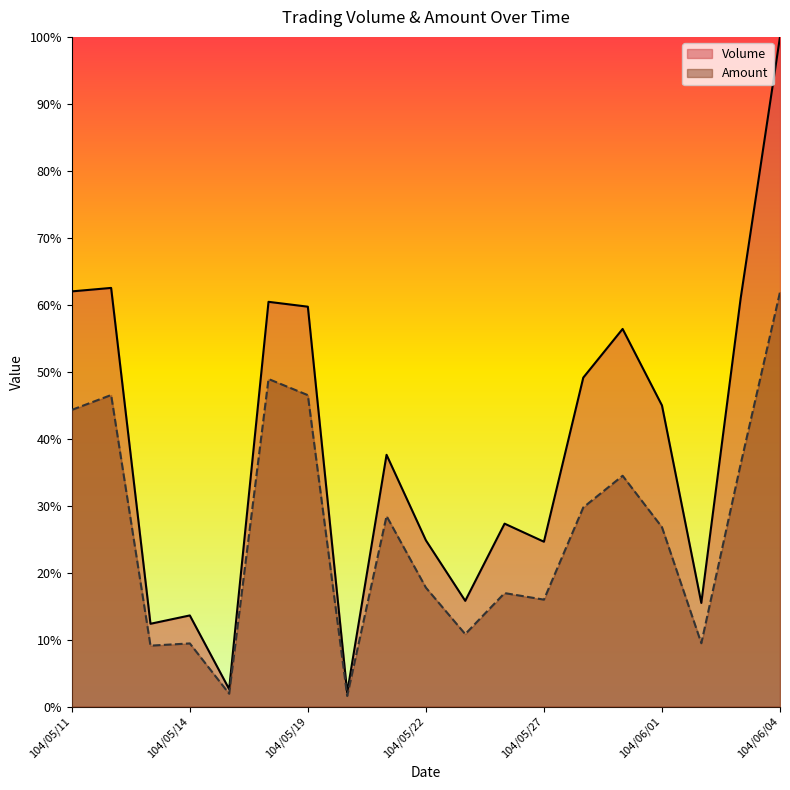

True or false: Volume and Amount intersect in this chart.

False